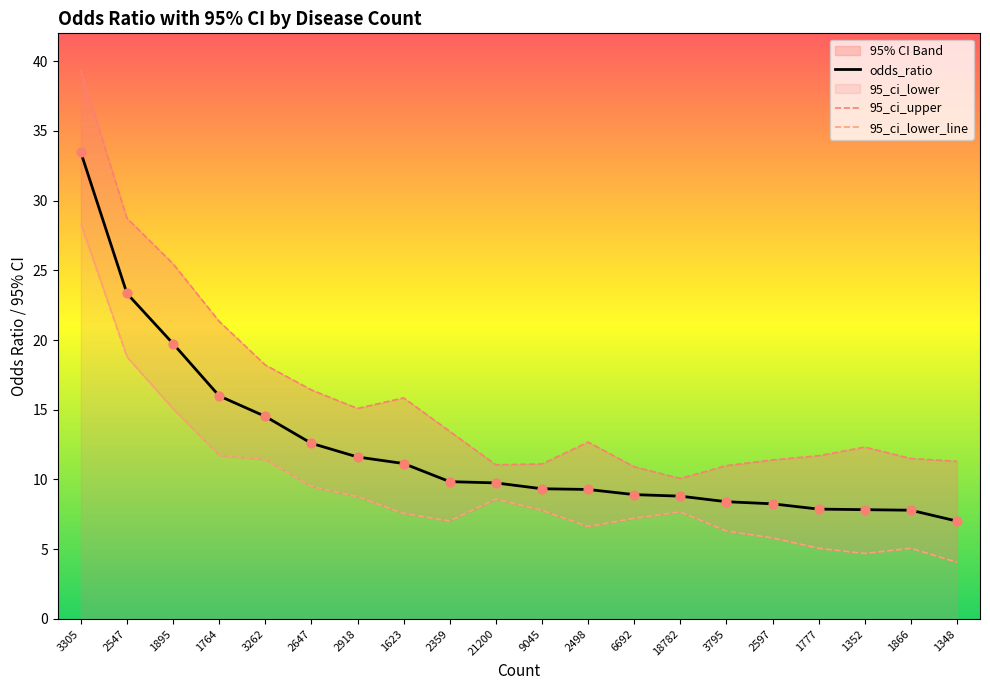

Which series has the largest total across all categories?

95_ci_upper